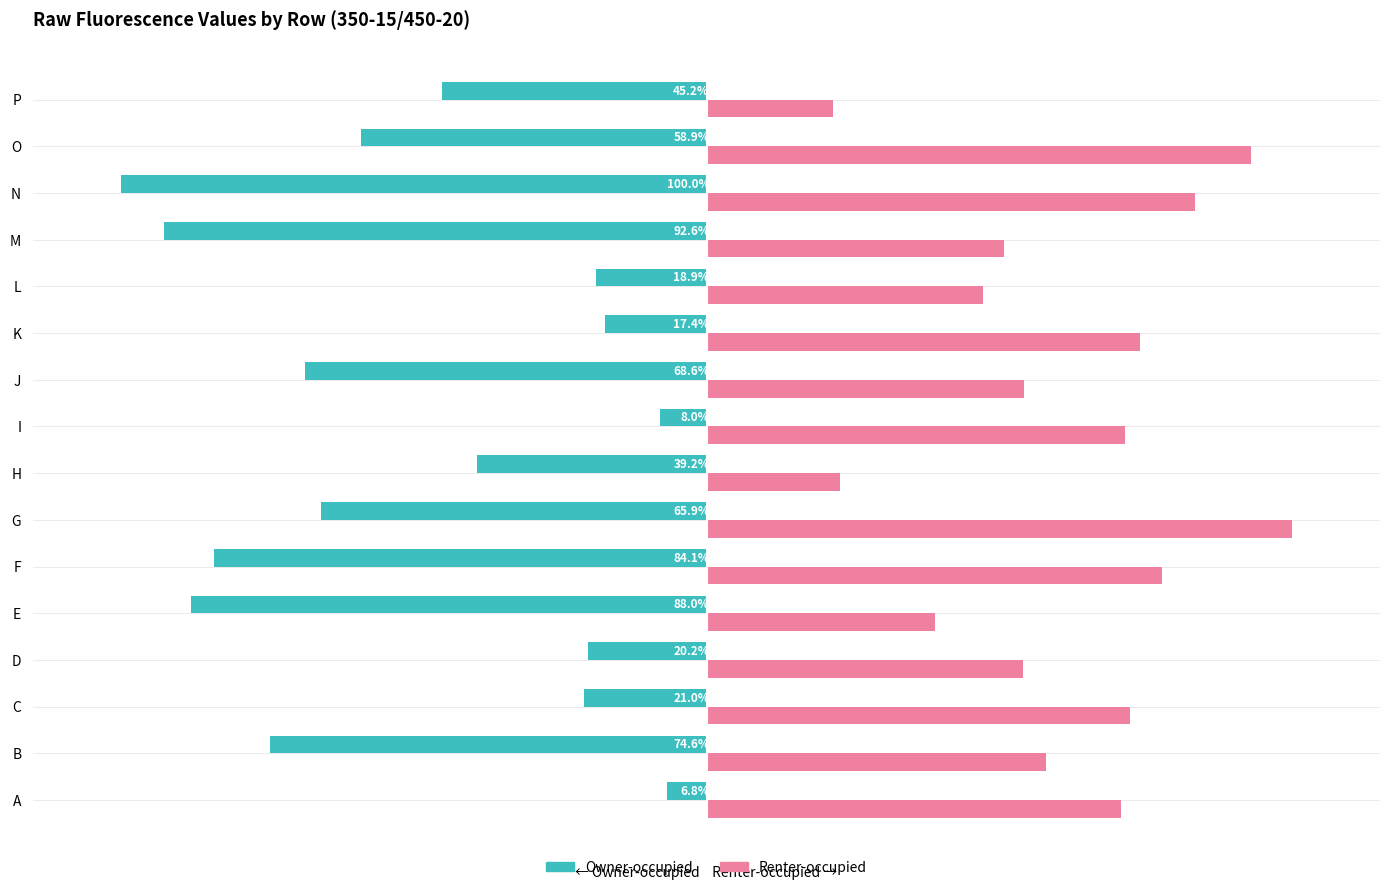

Which series has the largest range (max minus min)?

Owner-occupied